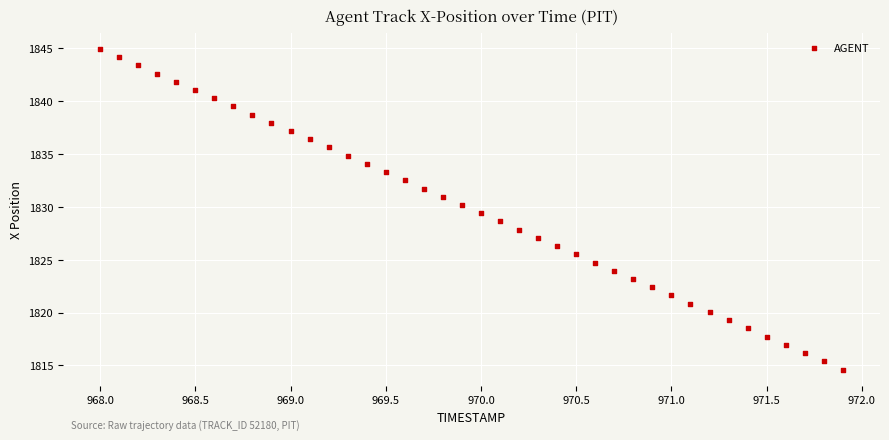

What is the range of X values (max minus min)?

3.9